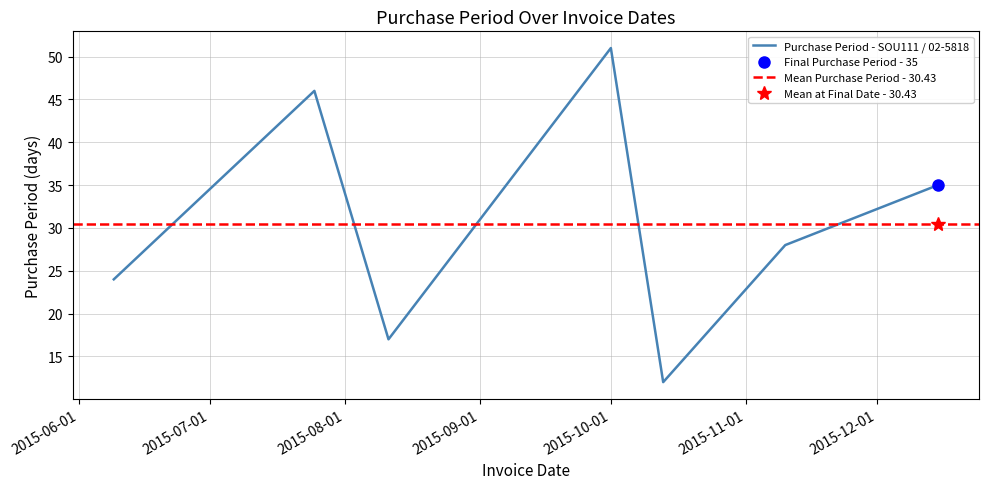

List the labels in order of value, largest first.

2015-10-01, 2015-07-25, 2015-12-15, 2015-11-10, 2015-06-09, 2015-08-11, 2015-10-13